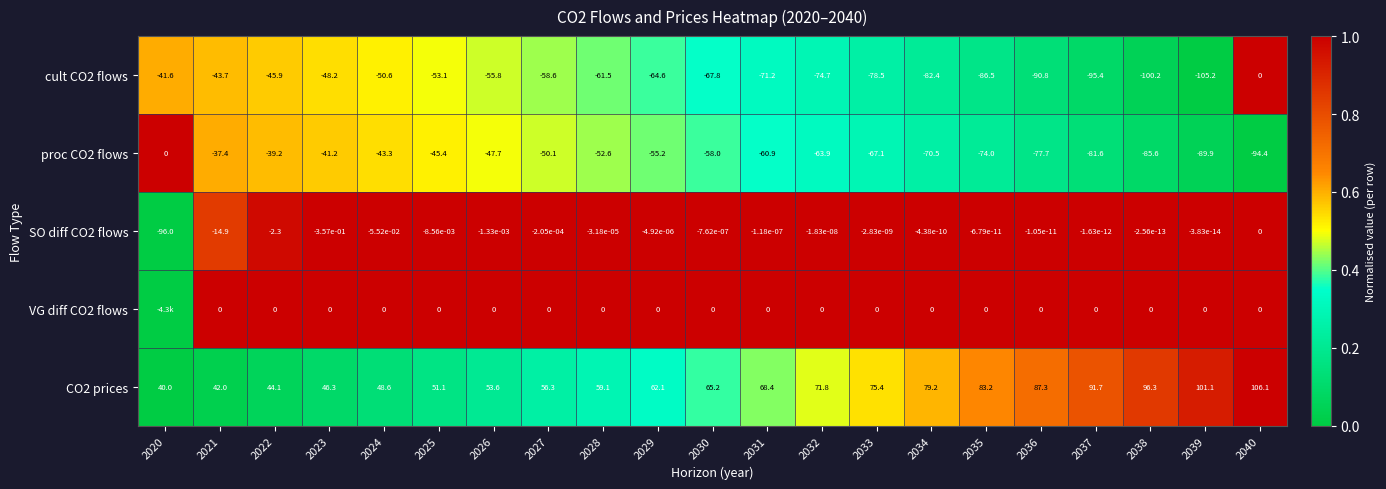

Is the value of CO2 prices at 2022 greater than the value of VG diff CO2 flows at 2039?

Yes